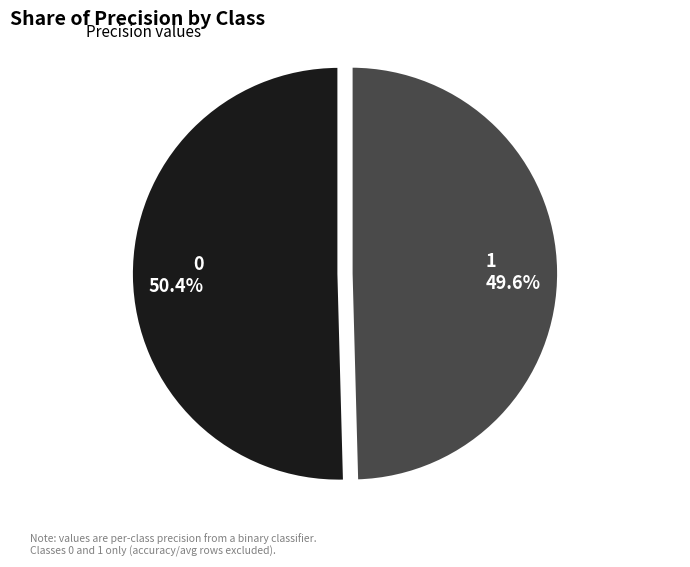

Is the sum of 1 and 0 greater than half?

Yes